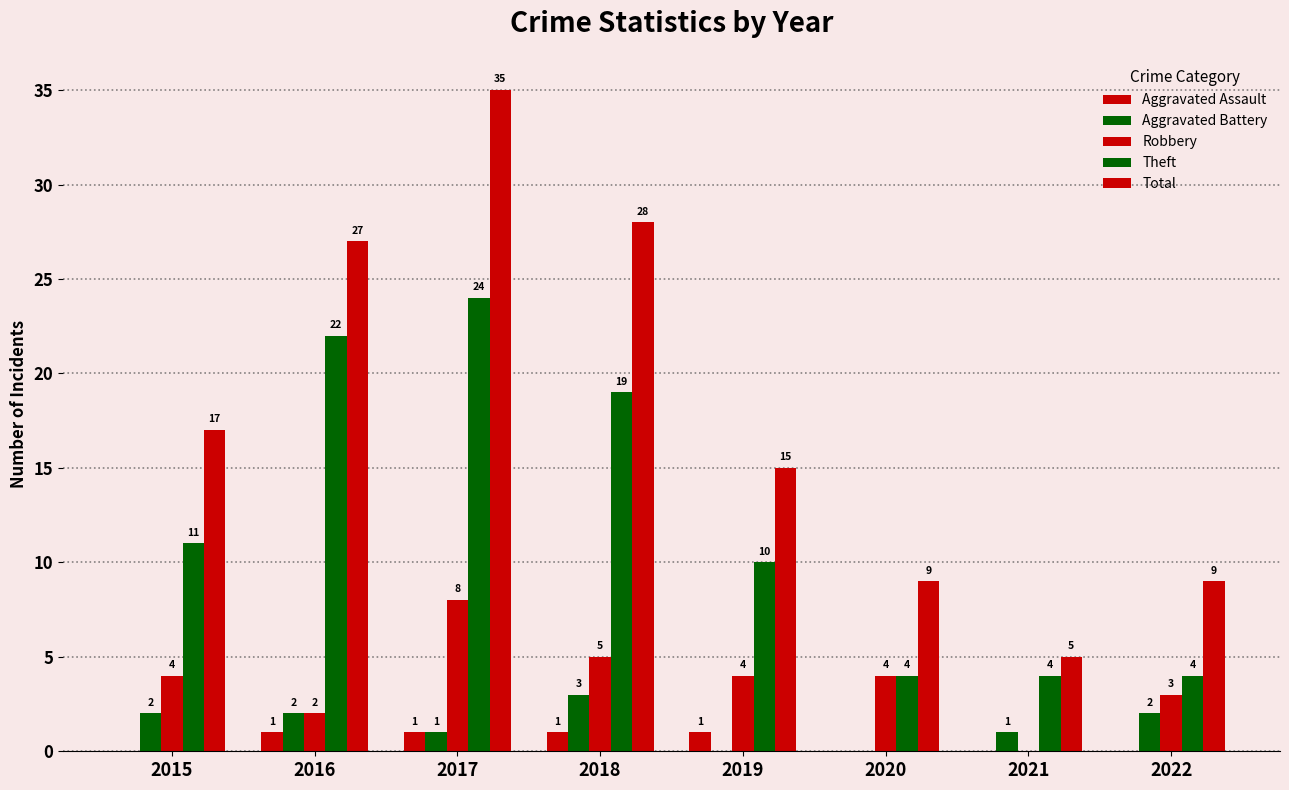

What is the average value of the Aggravated Battery series?

1